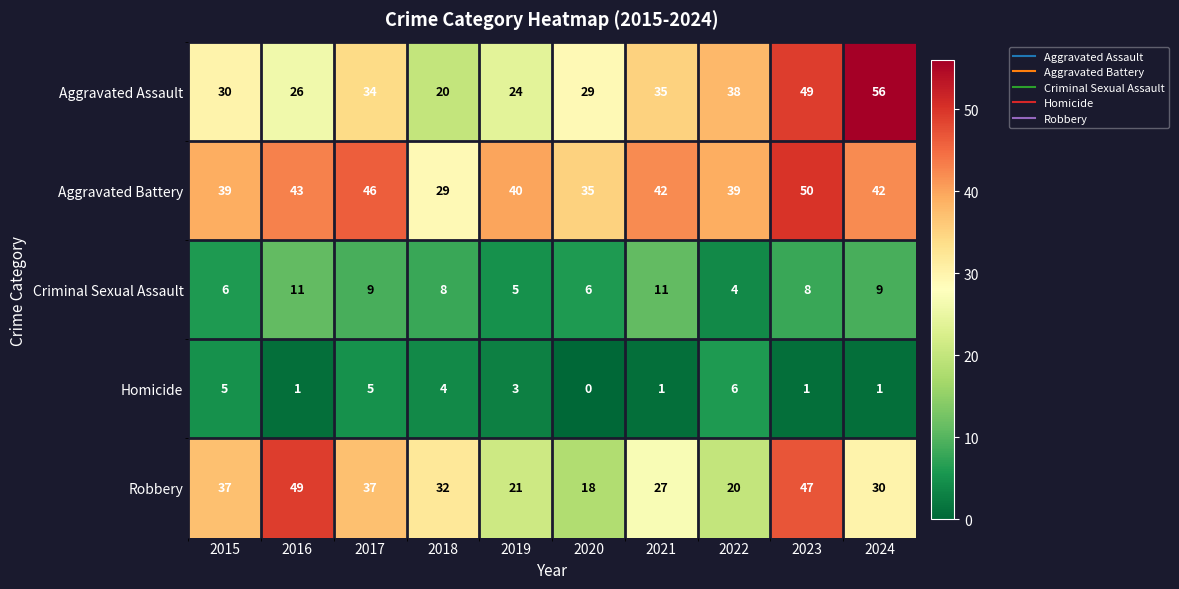

What is the total value across all series at 2020?

88